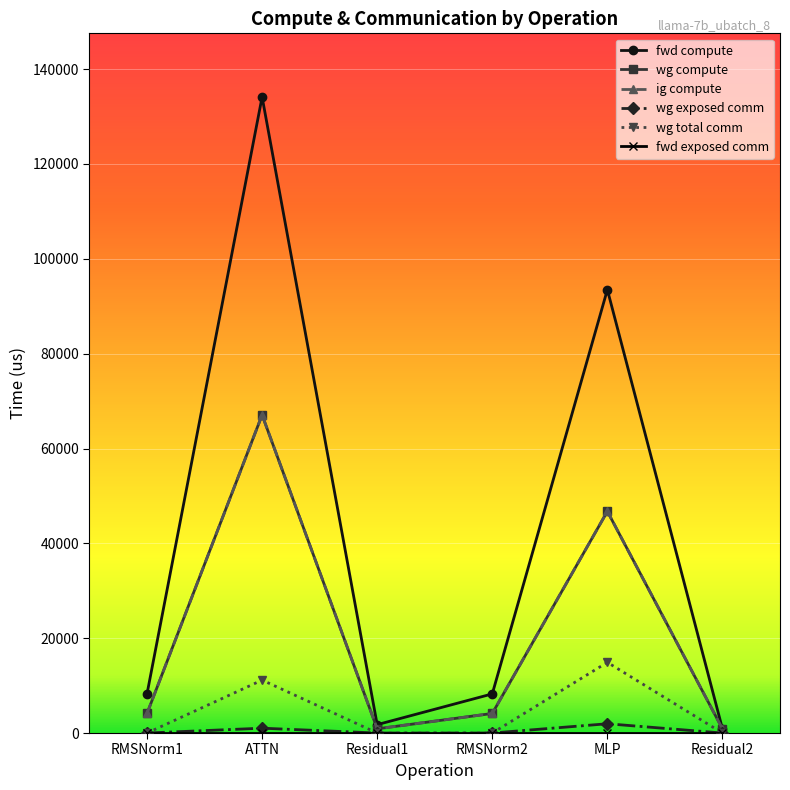

Where is the first local maximum for wg compute?

ATTN